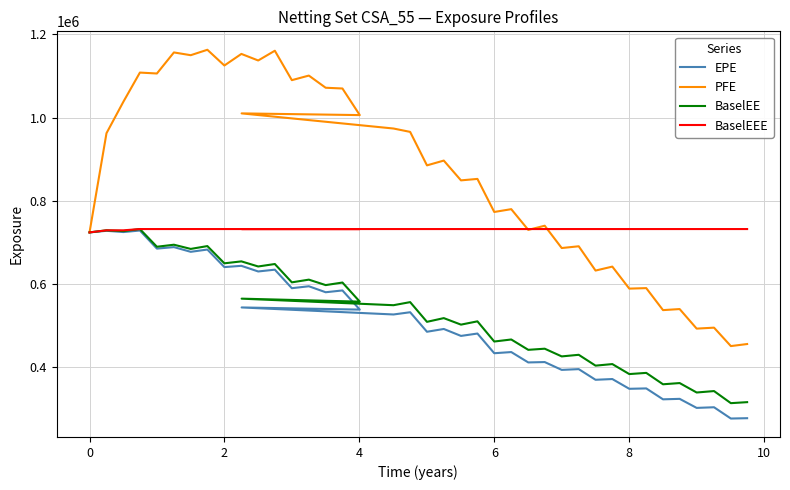

Does the chart display data point markers on the line(s)?

No